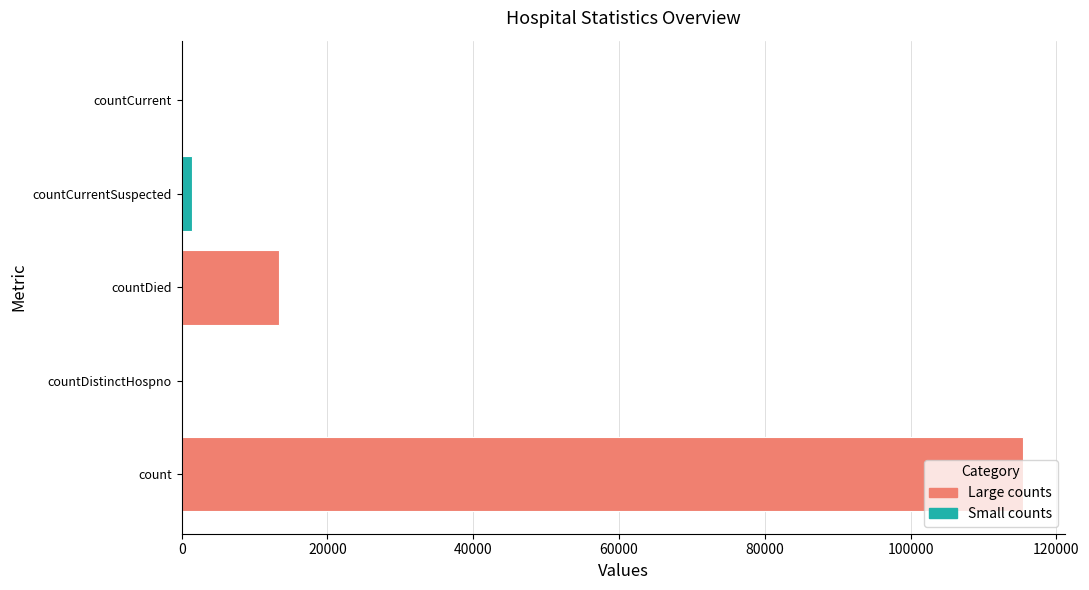

Reading left to right, list all the values displayed in this chart.

115379	0	13343	1383	0